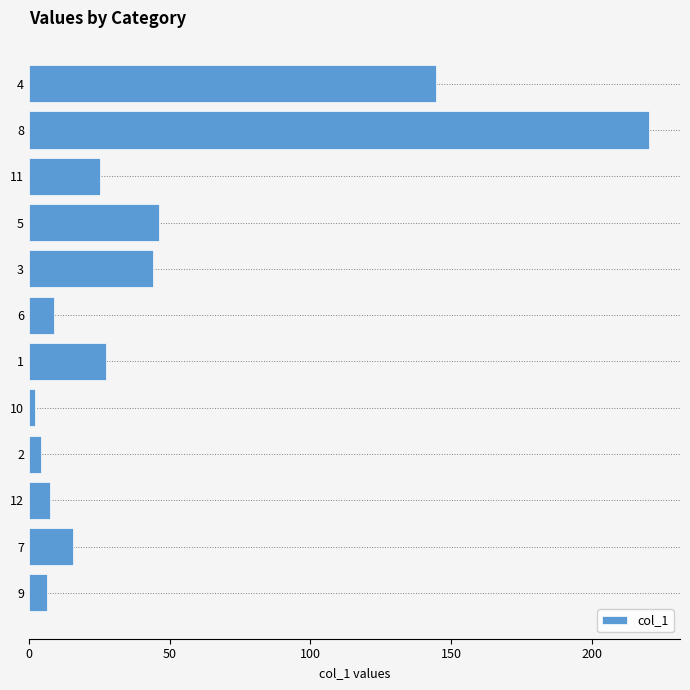

What is the difference between the values at 5 and 6?

37.2